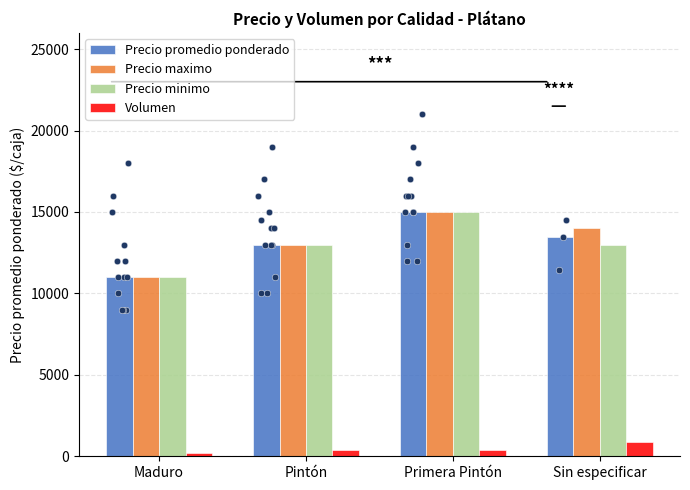

At how many categories does at least one series exceed 6910?

4